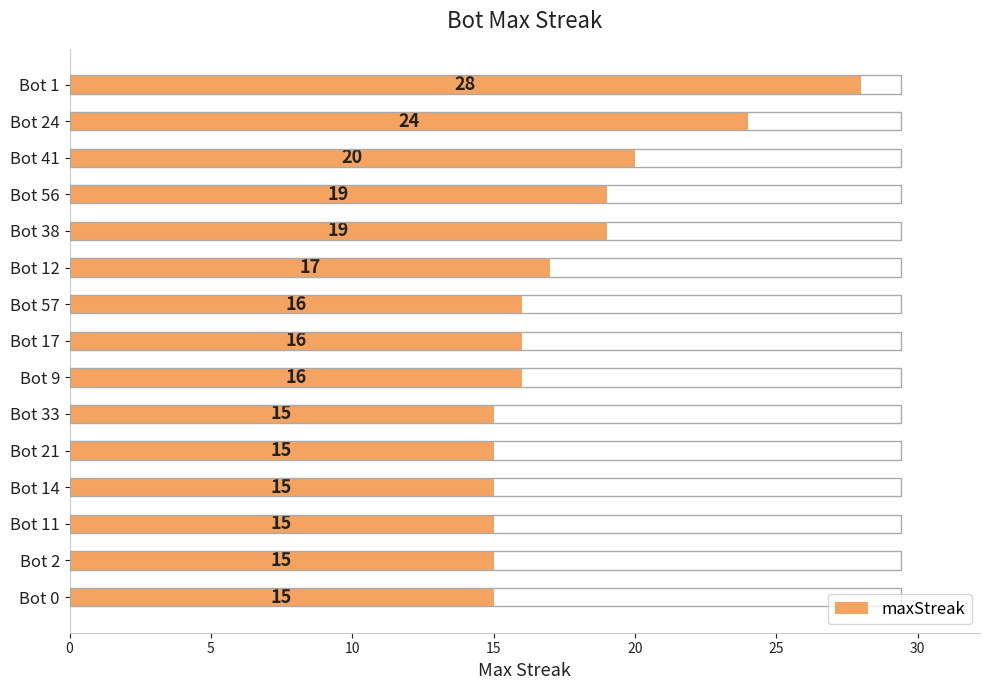

How many bars are there in total?

15